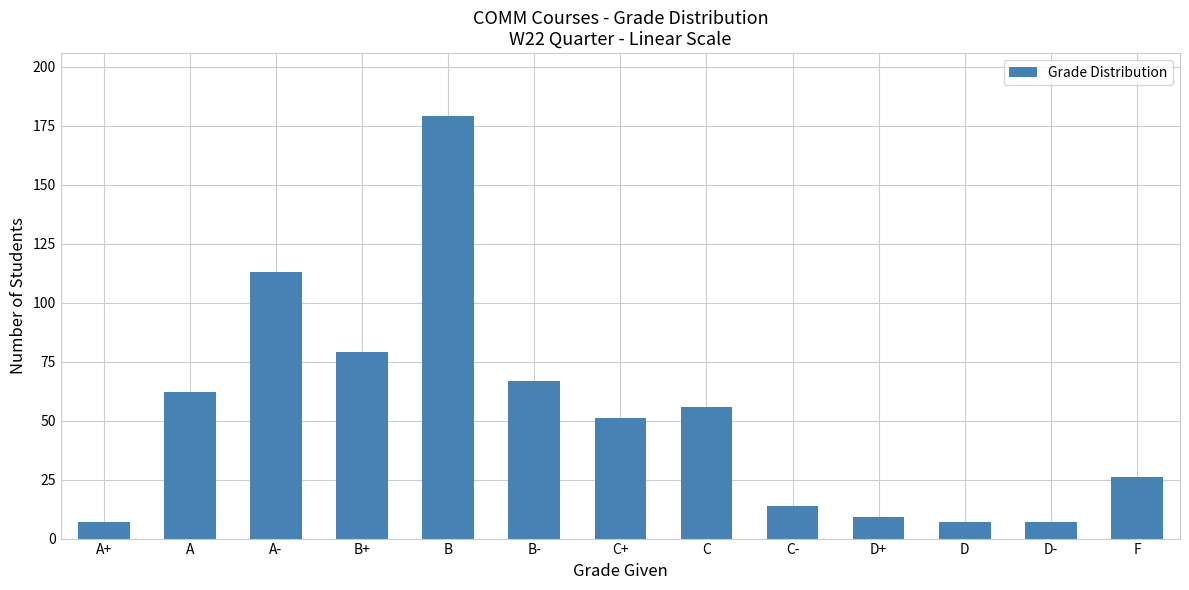

At which label does the data first exceed 51?

A